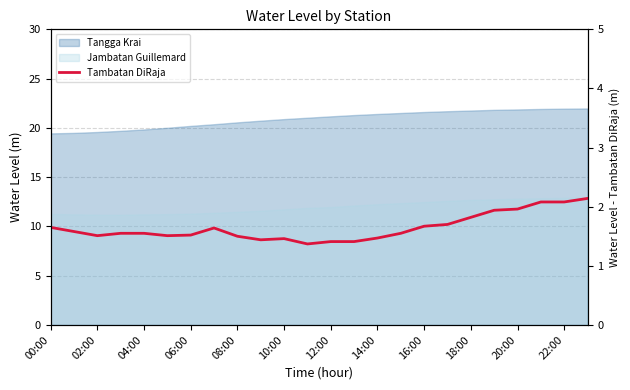

What is the change in value from 15 to 18?

+0.3